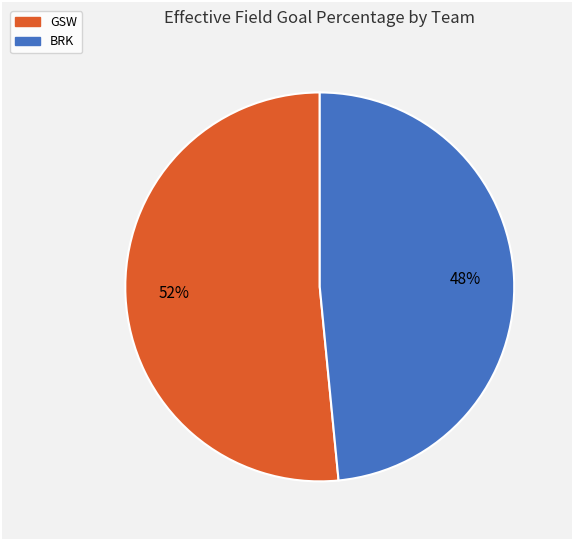

To the nearest percent, what is the average slice percentage?

50%